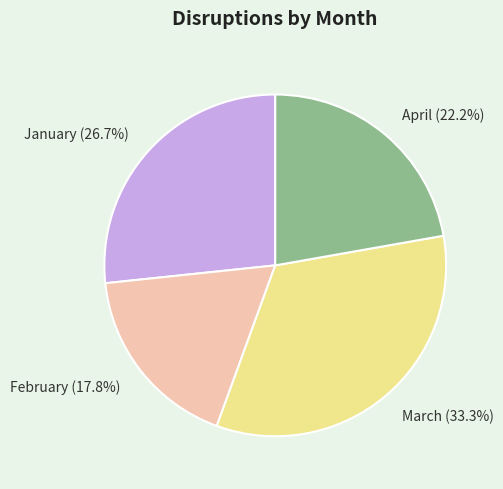

What percentage is the January slice, to the nearest percent?

27%